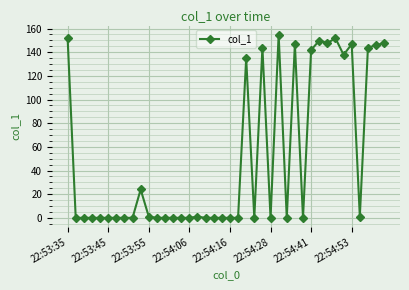

What is the greatest value displayed?

154.8